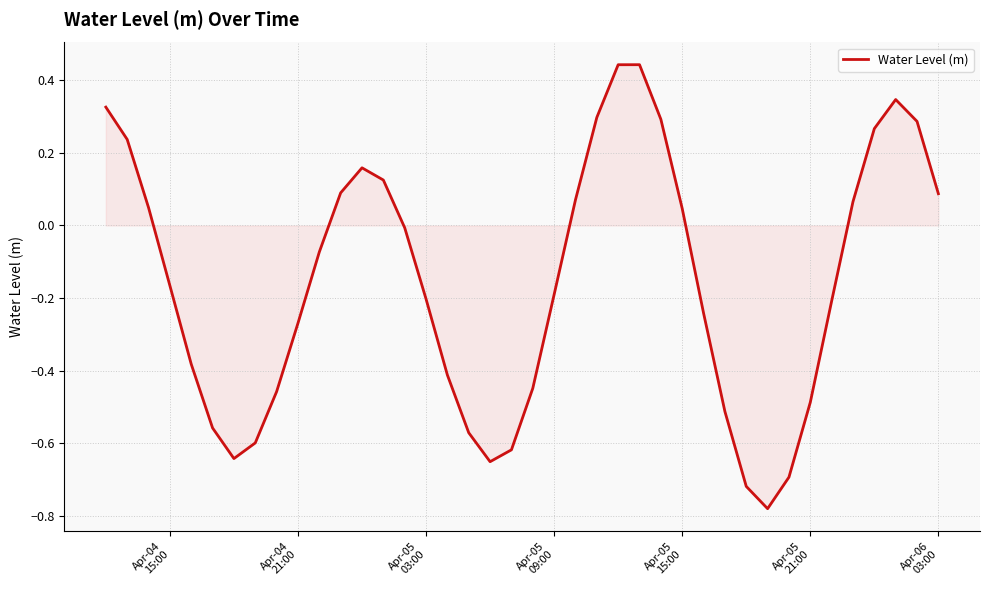

What is the difference between the maximum and minimum values?

1.2